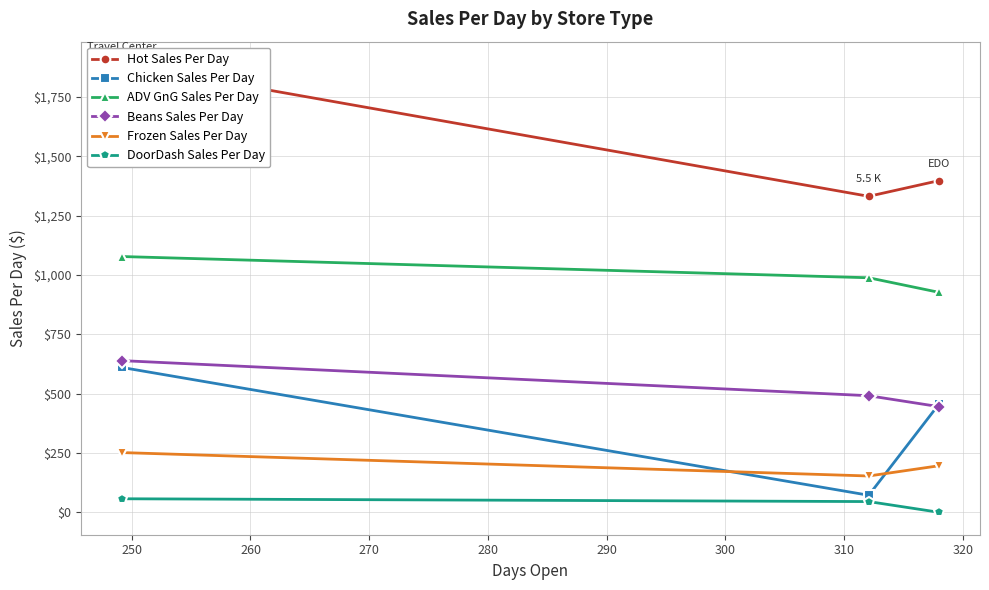

How many values in the ADV GnG Sales Per Day series exceed 988?

2